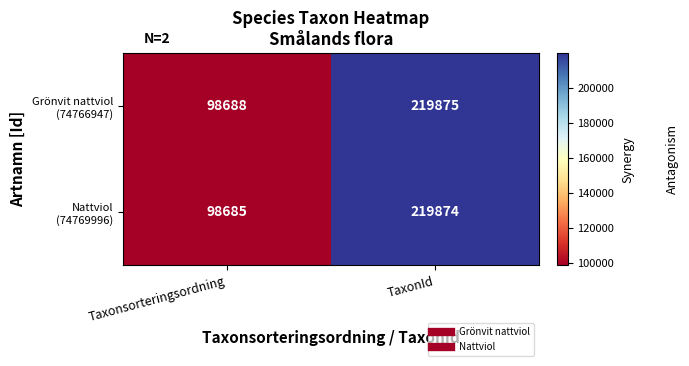

Which category has the lowest value across all series?

Taxonsorteringsordning